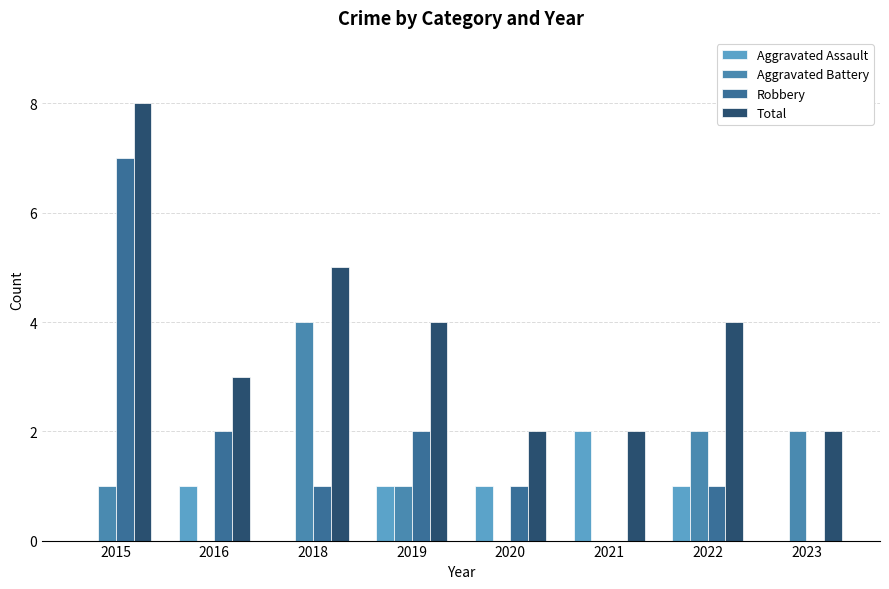

What is the difference between the maximum and second lowest values in the Aggravated Assault series?

2